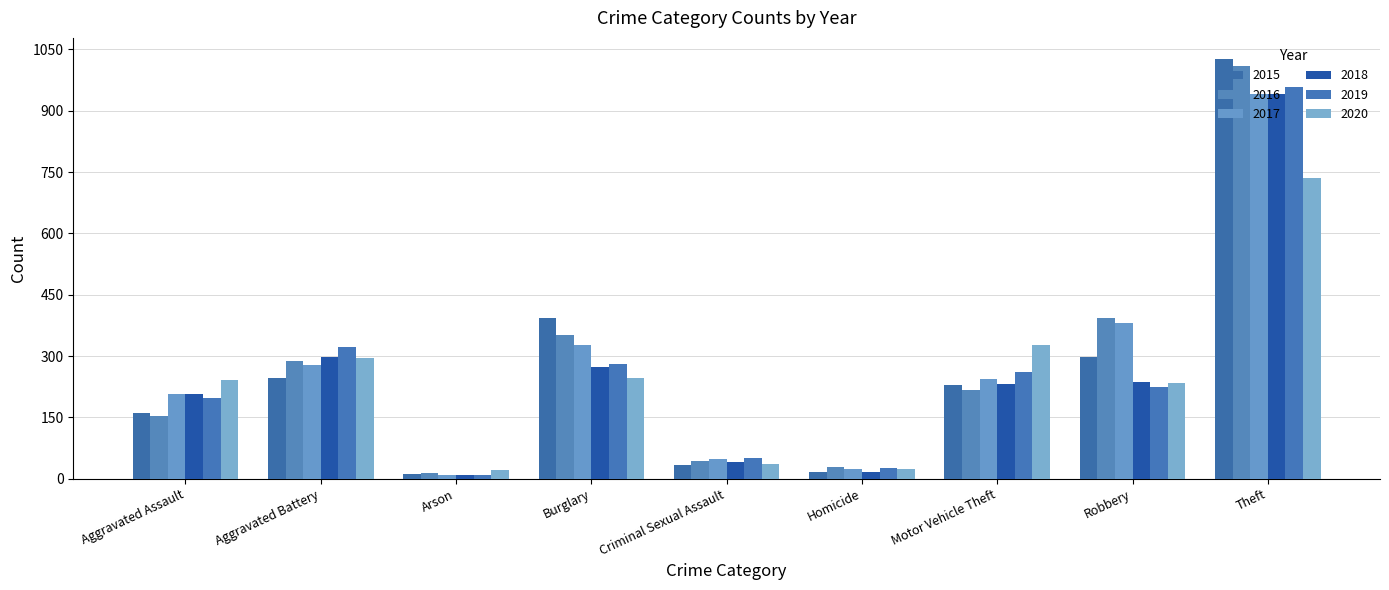

Are the bars grouped side by side (vs. stacked)?

Yes